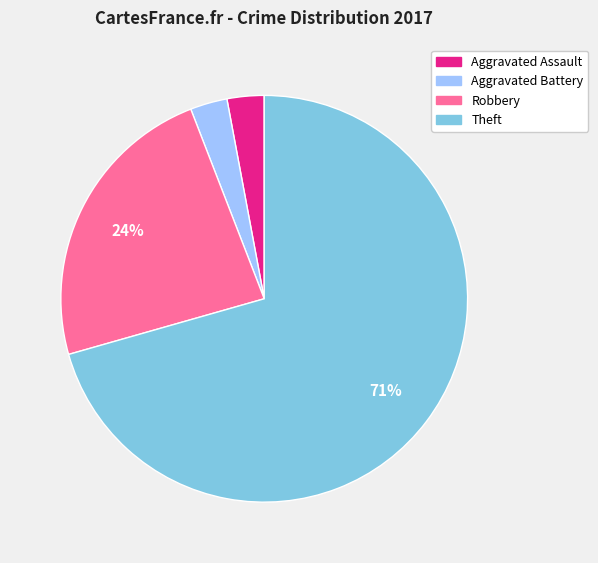

Which slice is the largest?

Theft